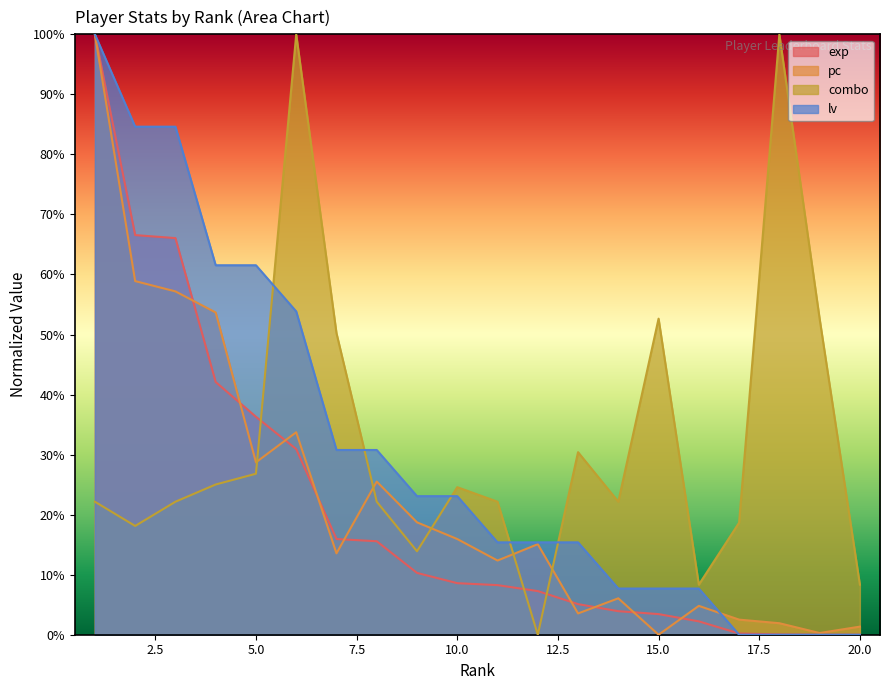

Count the number of categories in the chart.

20